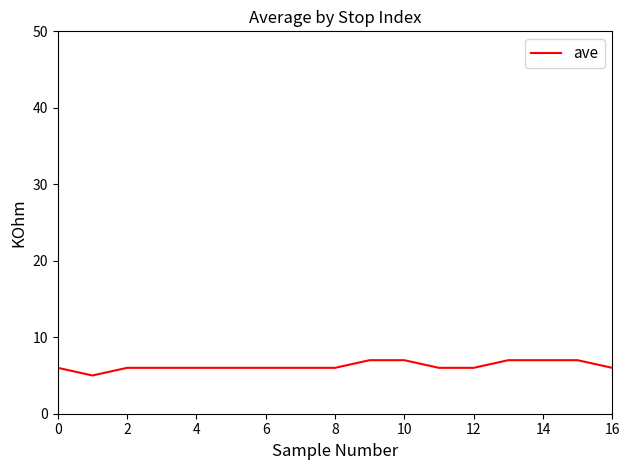

What is the greatest value displayed?

7